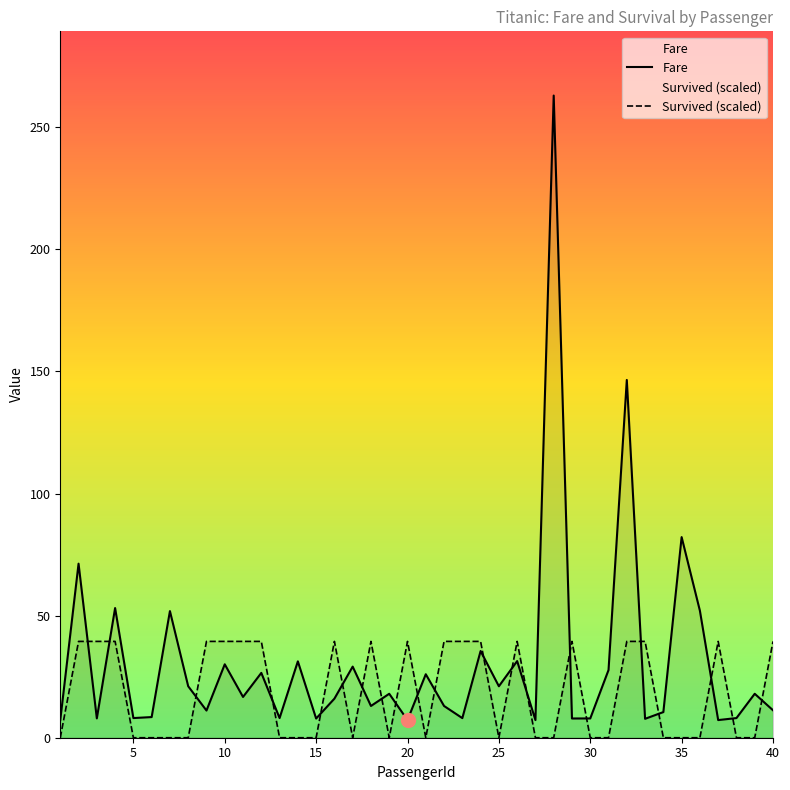

True or false: Survived (scaled) and Fare intersect in this chart.

True